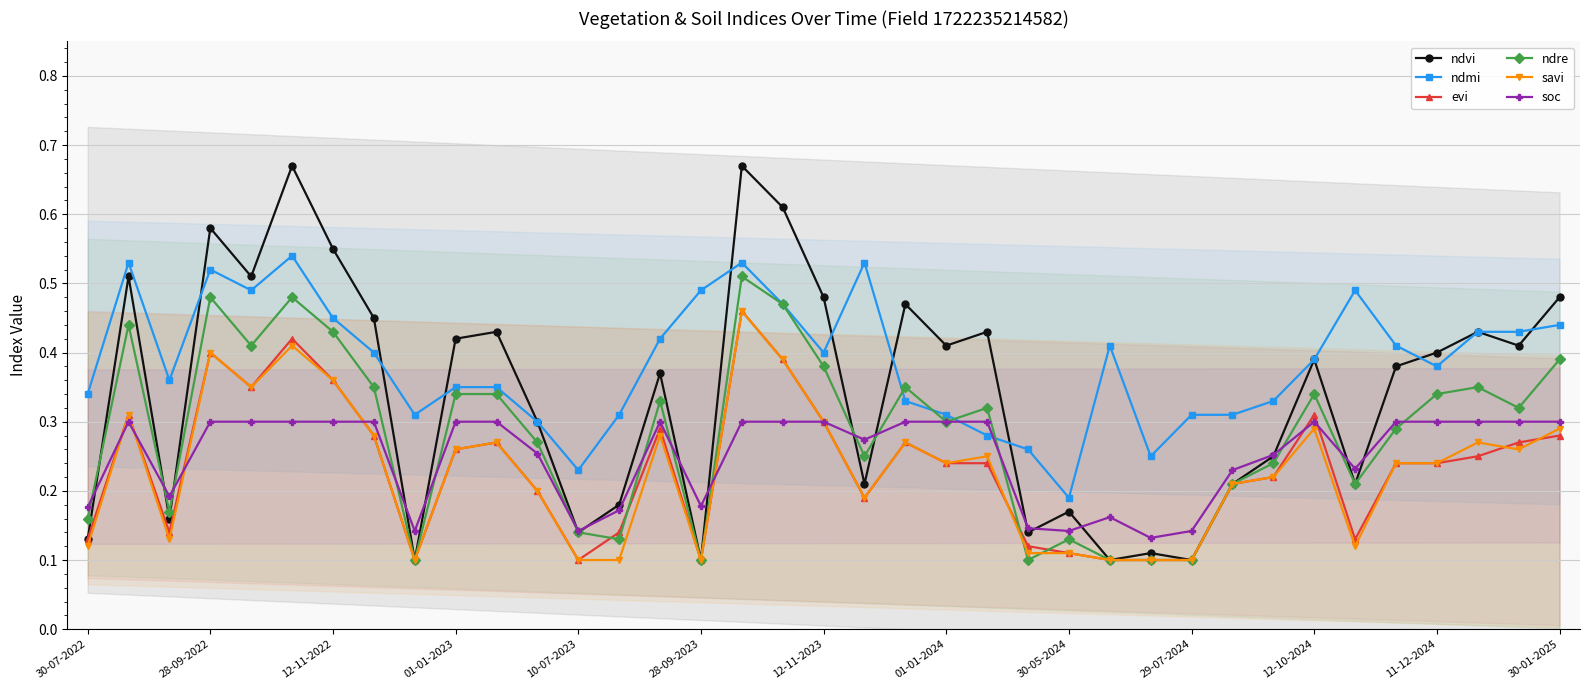

What is the average value of the ndmi series?

0.4